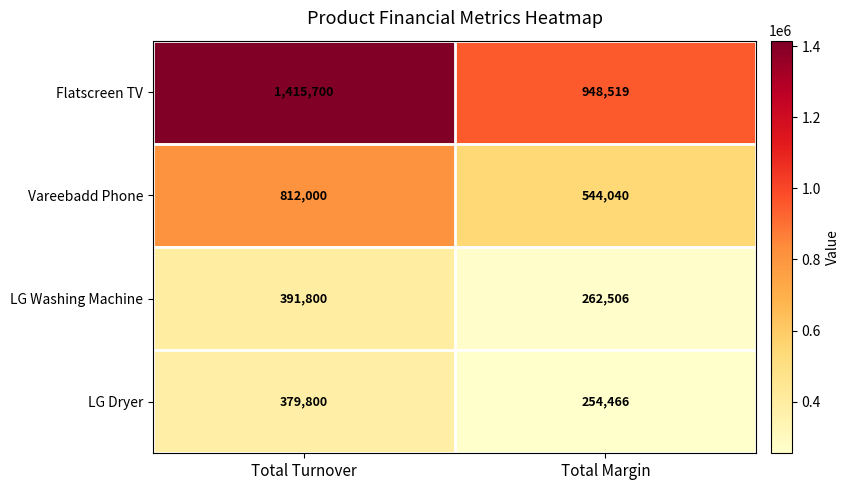

Which series has the largest total across all categories?

Flatscreen TV